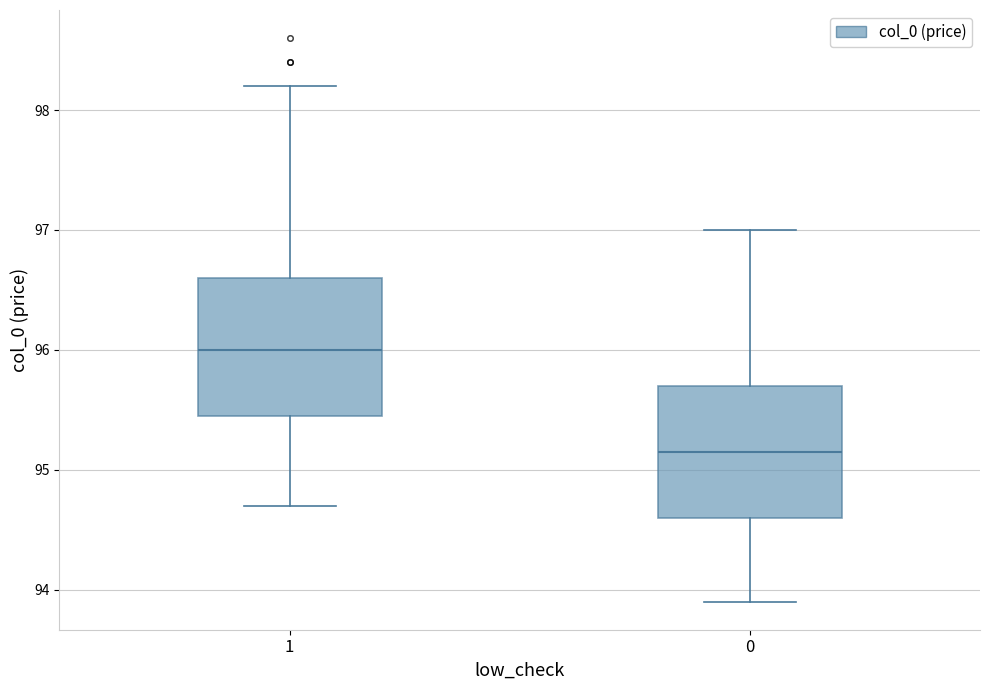

Which box has the lowest median line?

0